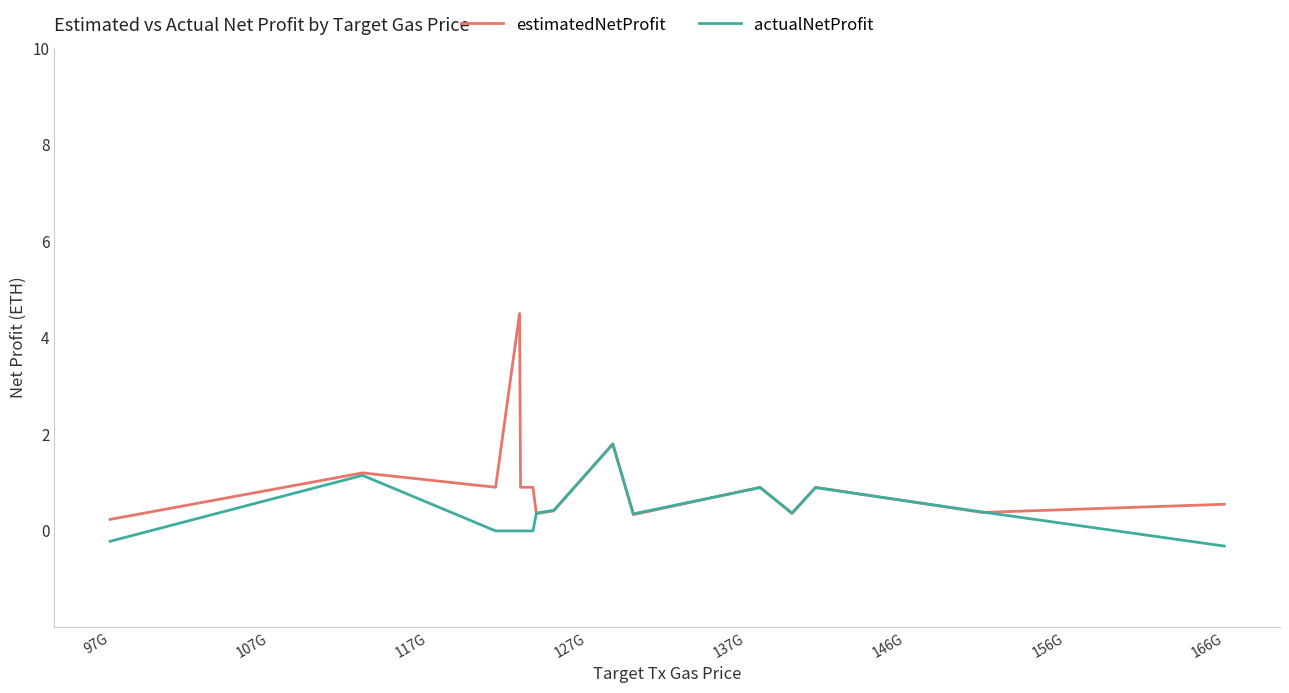

What is the highest value of the actualNetProfit series?

1.8